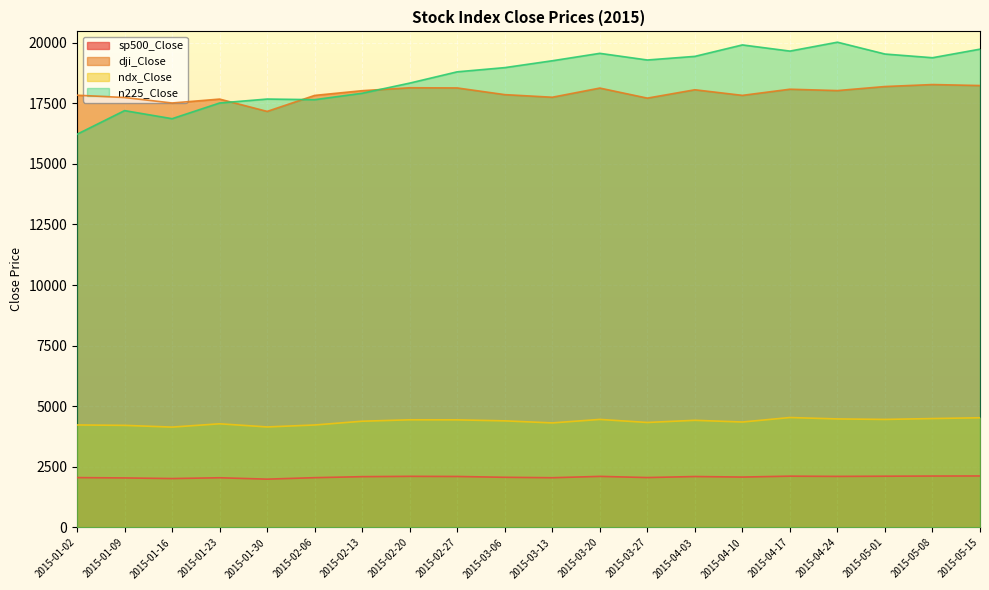

What is the spread (max minus min) of values at 2015-01-02?

15774.8